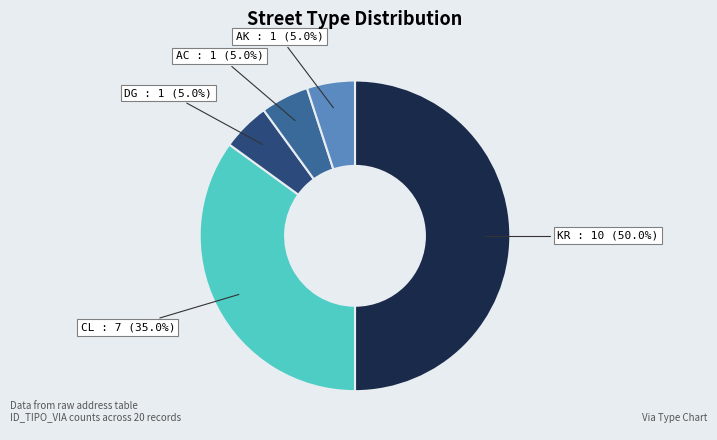

Count the number of slices in the pie.

5